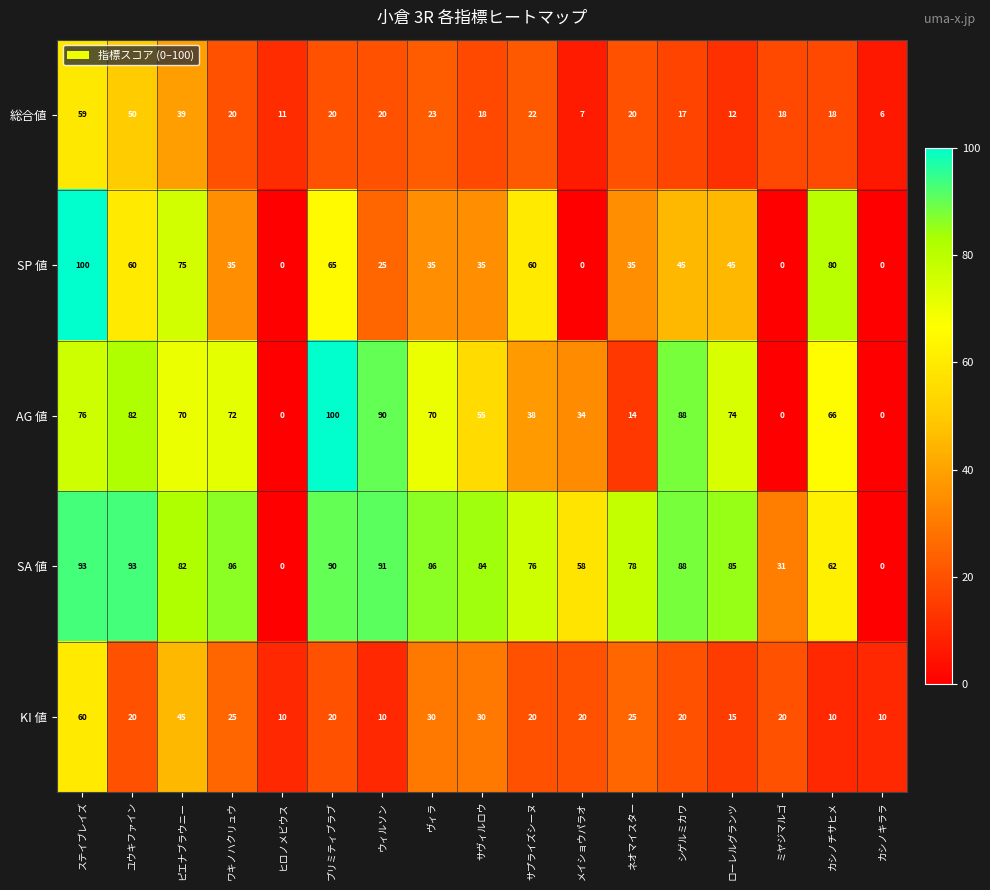

Between ヴィラ and カシノチサヒメ, which series saw the biggest shift?

SP 値